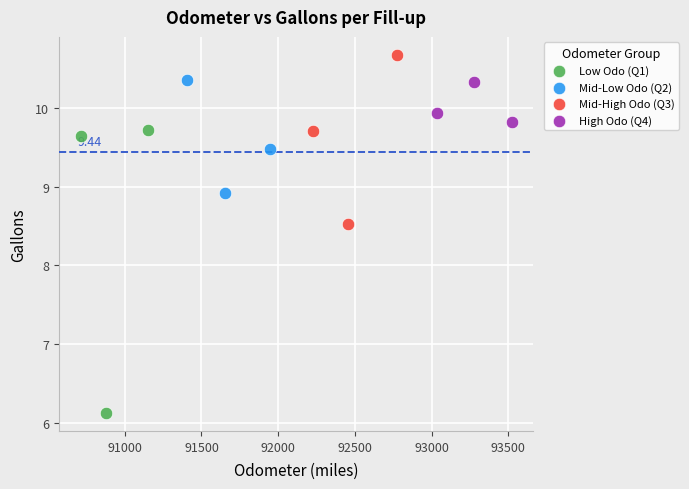

What are all the series names shown in the legend?

Low Odo (Q1), Mid-Low Odo (Q2), Mid-High Odo (Q3), High Odo (Q4)